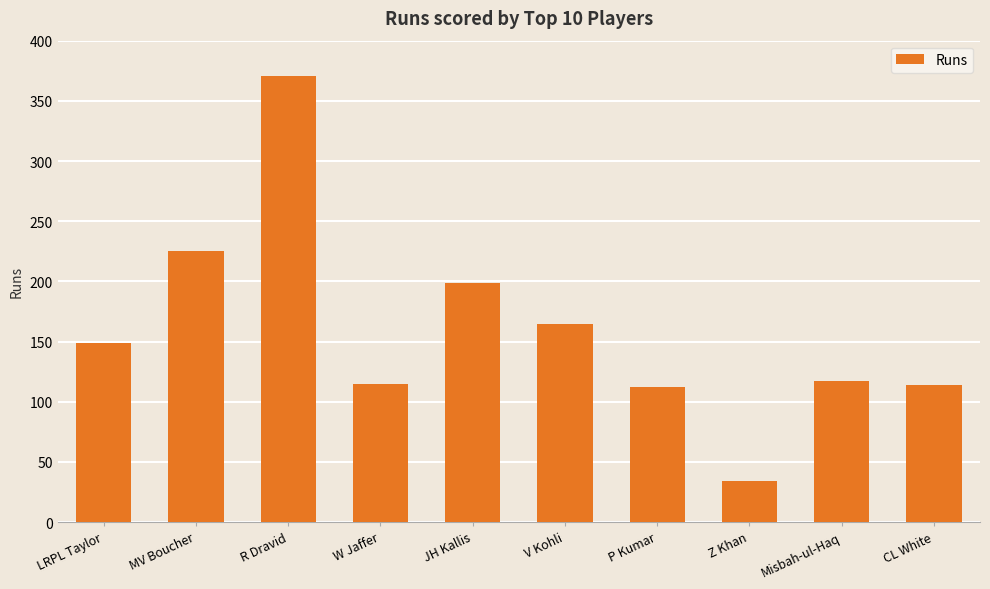

Are the bars horizontal?

No